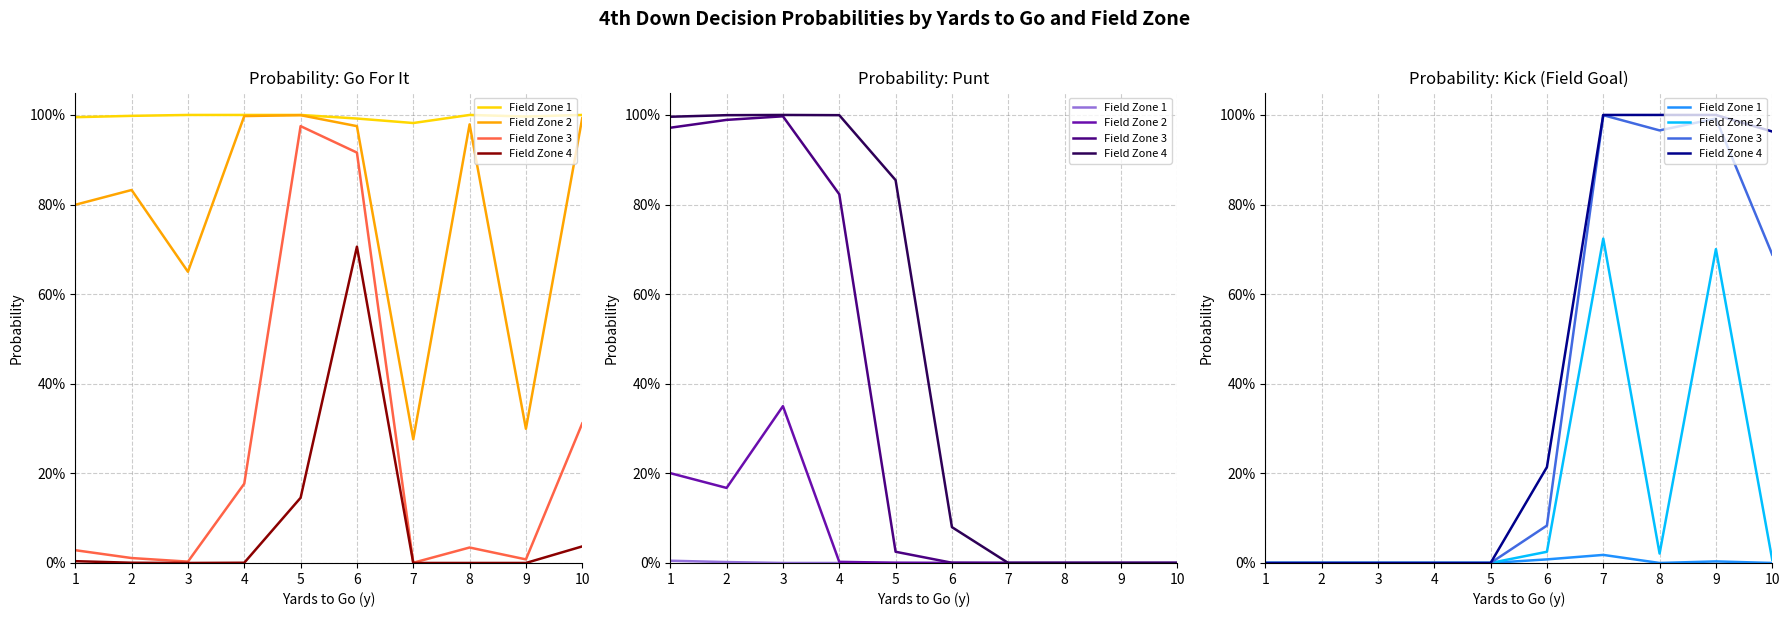

What are all the series names shown in the legend?

Field Zone 1, Field Zone 2, Field Zone 3, Field Zone 4